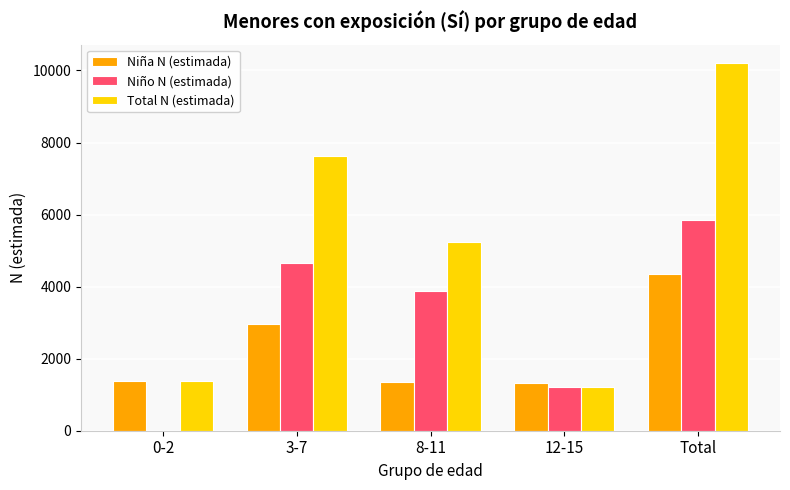

Is it true that Niño N (estimada) equals 2947 at Total?

False